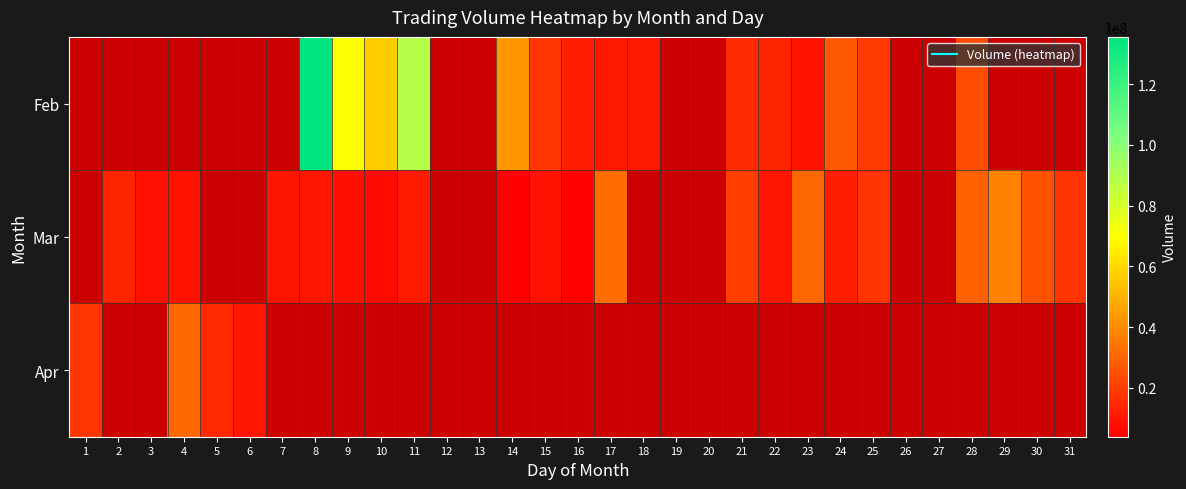

What is the greatest value displayed?

135533461.0